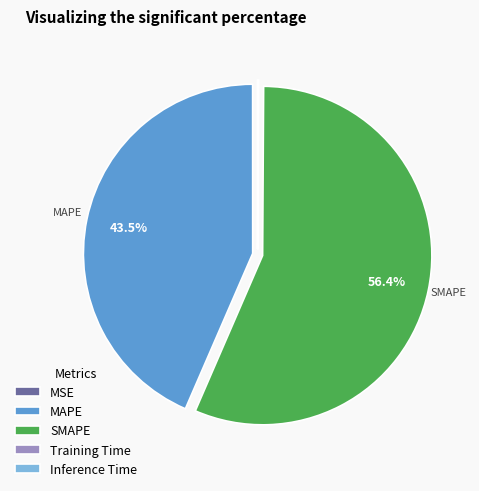

Is there a majority slice in this chart?

Yes